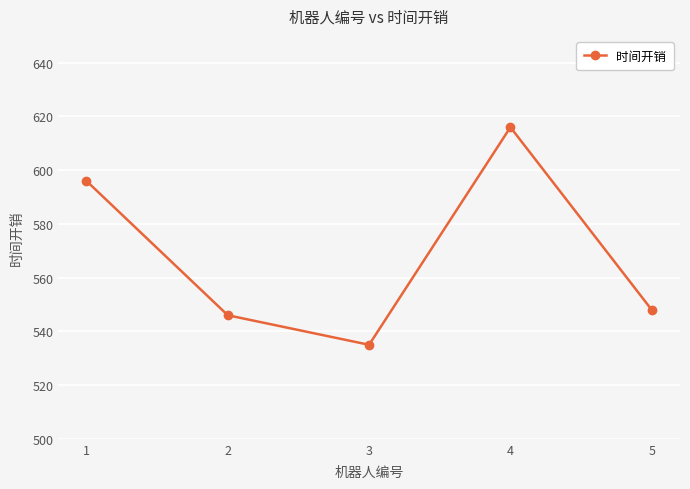

What is the difference between the maximum and minimum values?

81